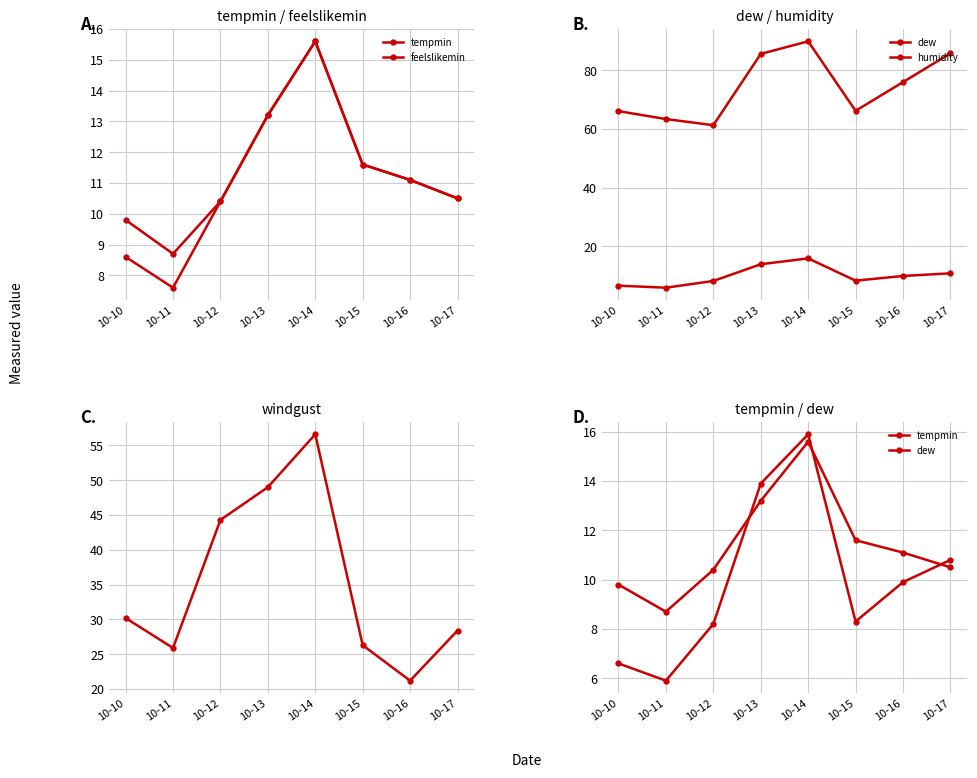

Reading left to right, transcribe all the data shown in this chart.

tempmin: 10-10=9.8	10-11=8.7	10-12=10.4	10-13=13.2	10-14=15.6	10-15=11.6	10-16=11.1	10-17=10.5
feelslikemin: 10-10=8.6	10-11=7.6	10-12=10.4	10-13=13.2	10-14=15.6	10-15=11.6	10-16=11.1	10-17=10.5
dew: 10-10=6.6	10-11=5.9	10-12=8.2	10-13=13.9	10-14=15.9	10-15=8.3	10-16=9.9	10-17=10.8
humidity: 10-10=66.1	10-11=63.4	10-12=61.3	10-13=85.6	10-14=89.9	10-15=66.2	10-16=76.0	10-17=85.8
windgust: 10-10=30.2	10-11=25.9	10-12=44.3	10-13=49.0	10-14=56.6	10-15=26.3	10-16=21.2	10-17=28.4